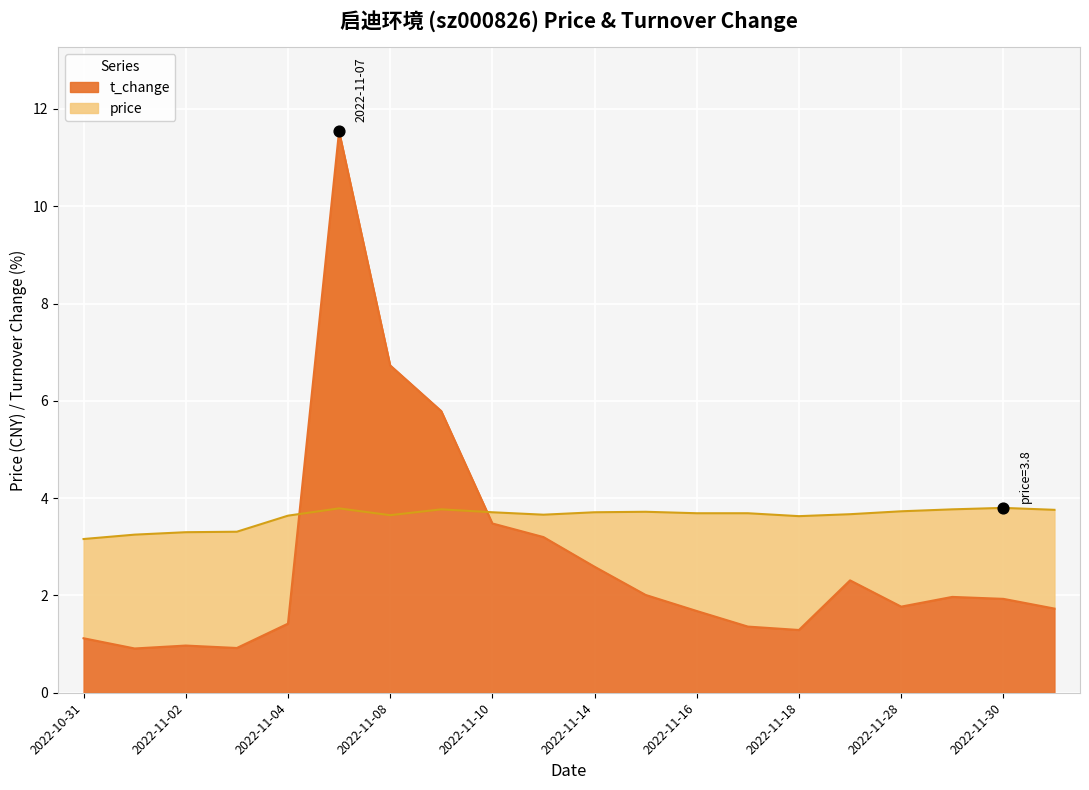

Which series has the largest total across all categories?

price